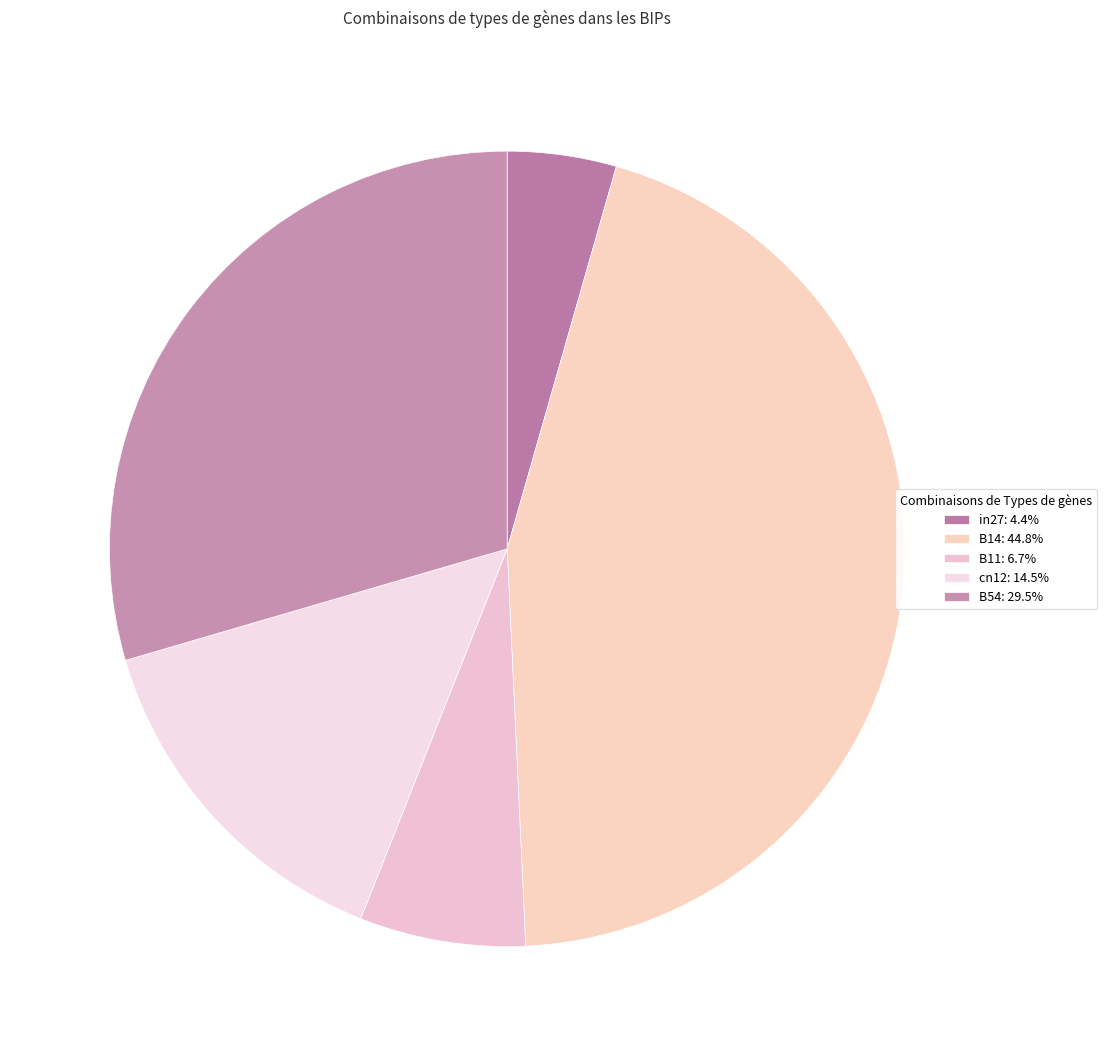

Combined, do in27 and B11 account for over 50%?

No